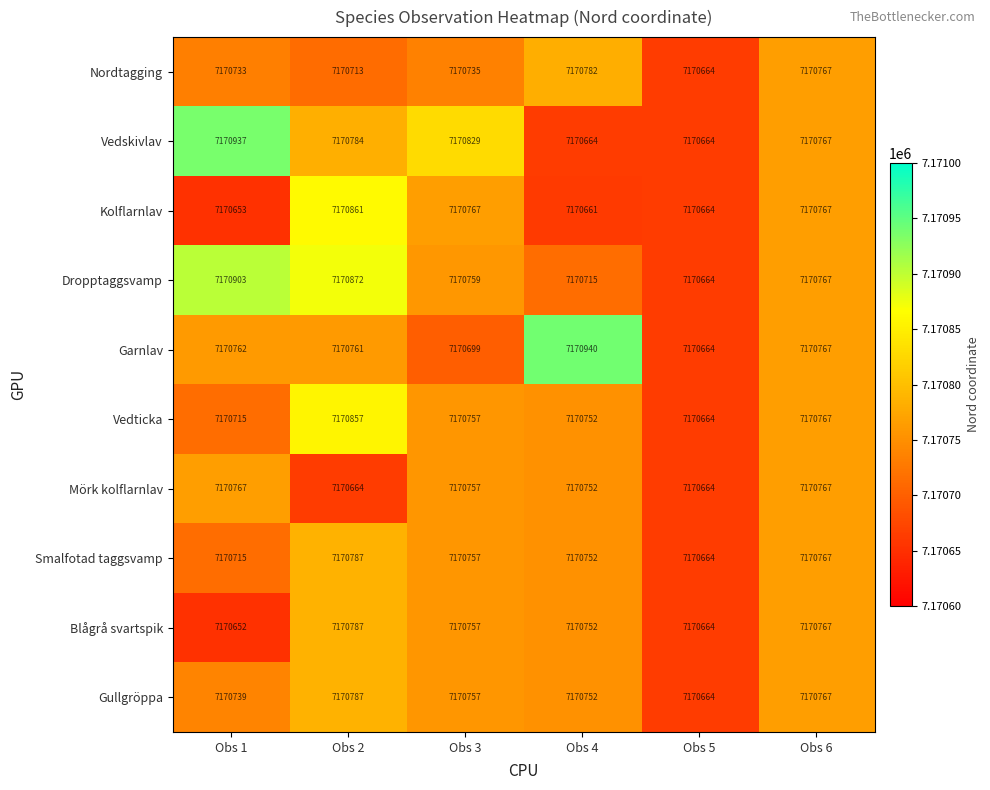

Which series has the widest spread of values?

Garnlav